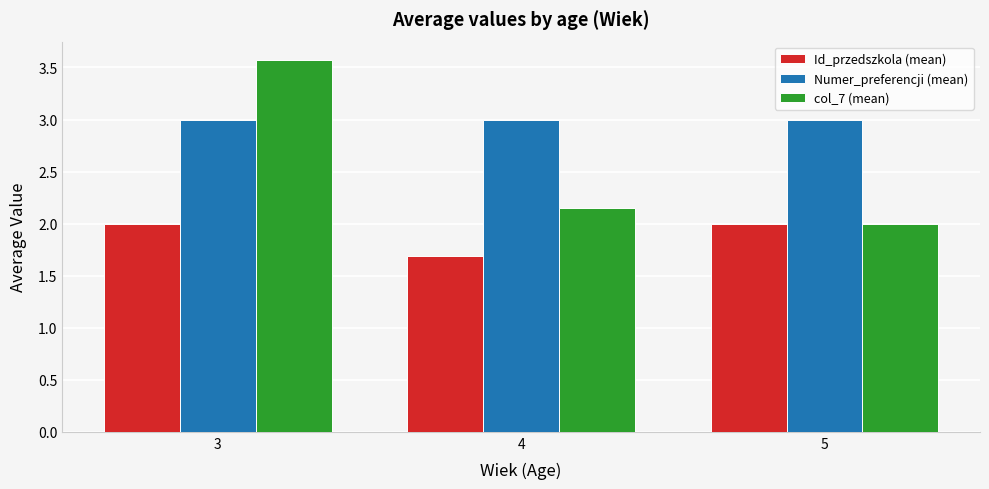

What are all the series names shown in the legend?

Id_przedszkola (mean), Numer_preferencji (mean), col_7 (mean)